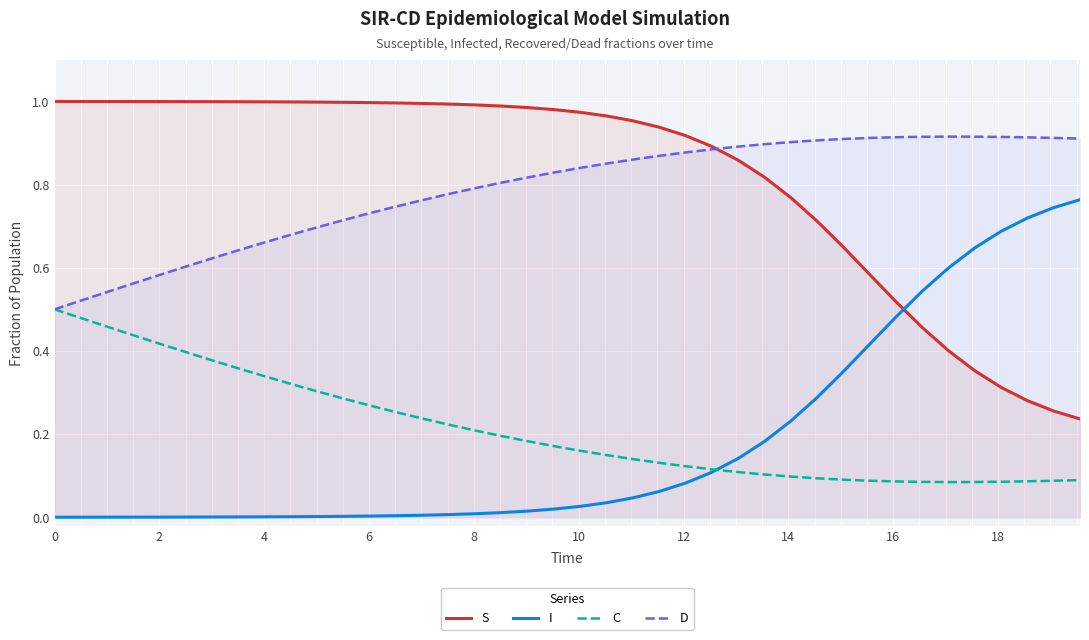

True or false: C and S cross at least once.

False